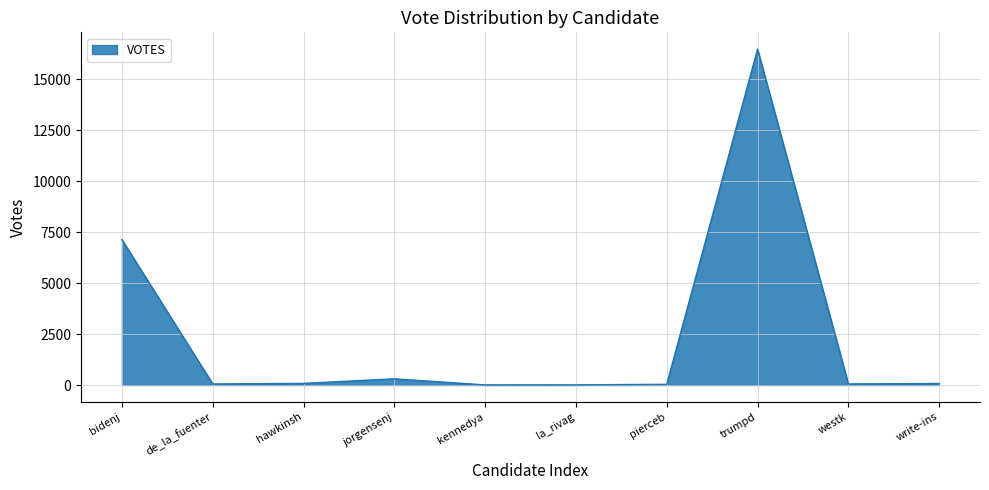

Which label corresponds to the largest value in the chart?

trumpd